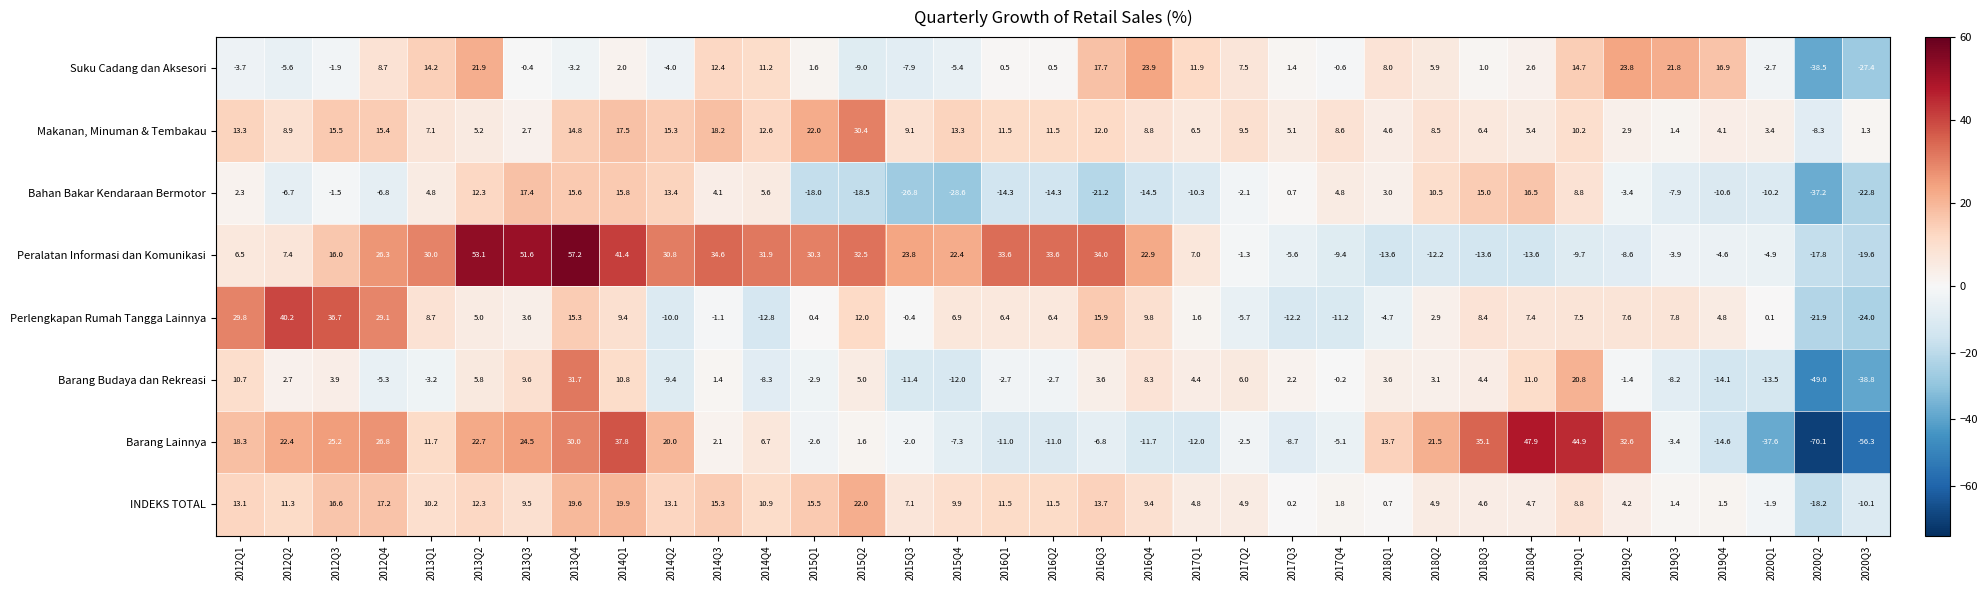

How many distinct data groups are displayed?

8